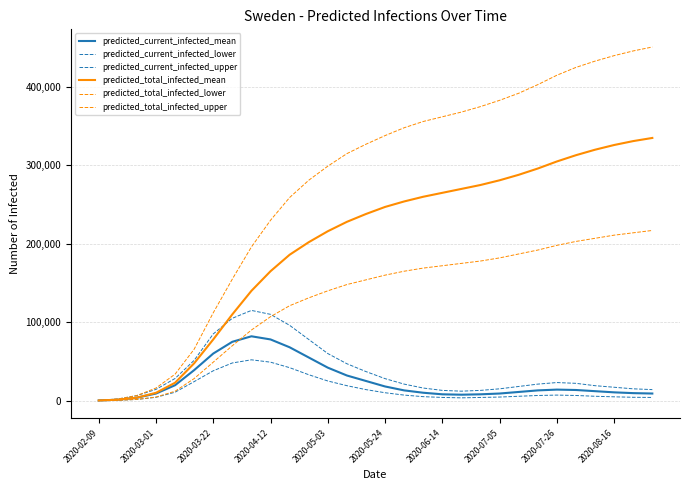

How many lines are shown in the chart?

6